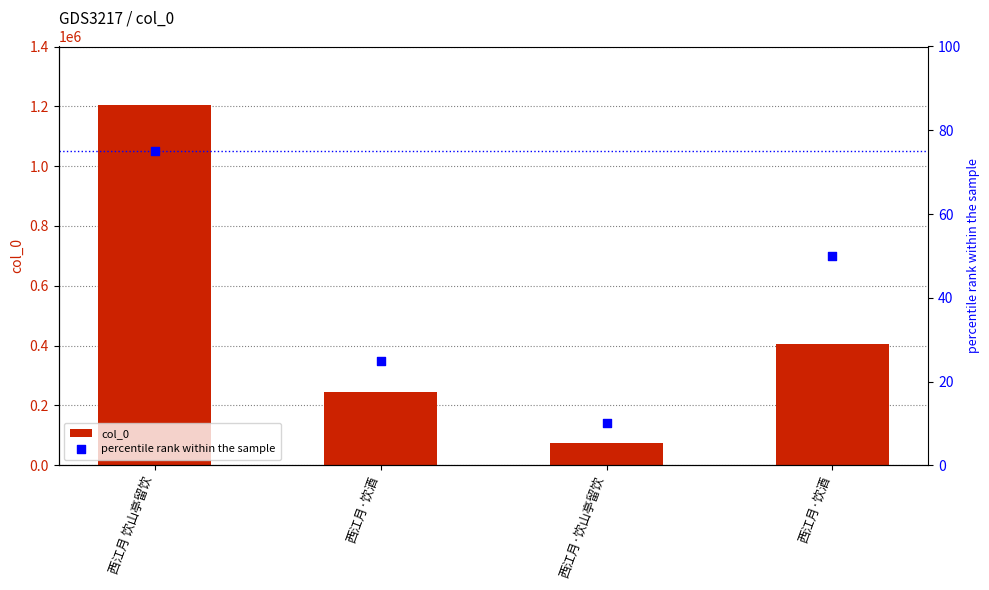

What are all the series names shown in the legend?

col_0, percentile rank within the sample